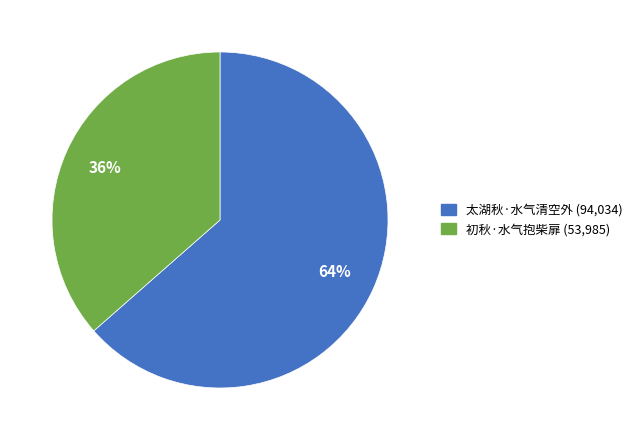

How many slices are in this pie chart?

2